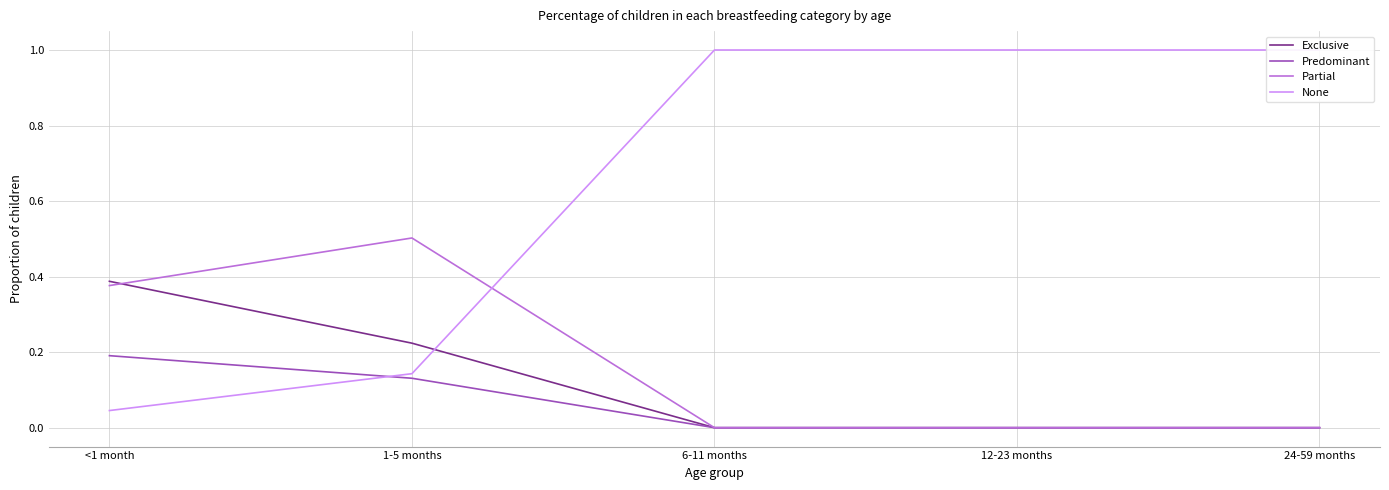

How many lines are shown in the chart?

4